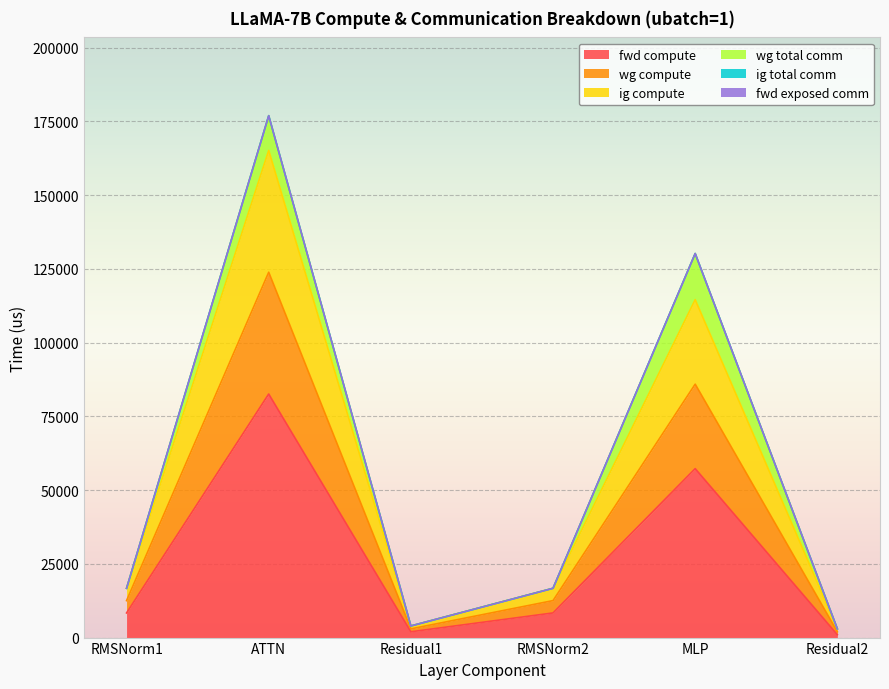

True or false: fwd compute and wg compute cross at least once.

False